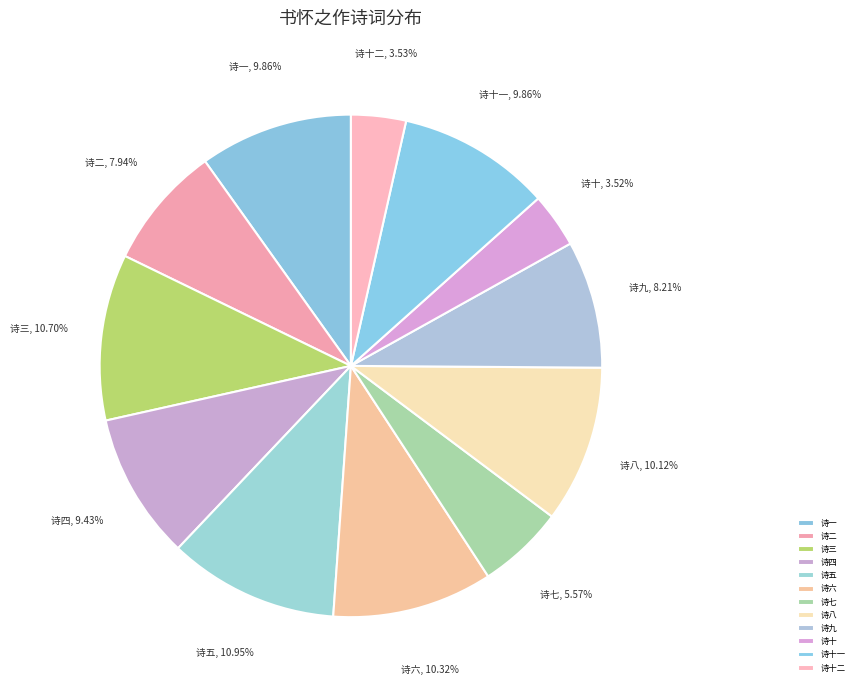

How many slices are in this pie chart?

12